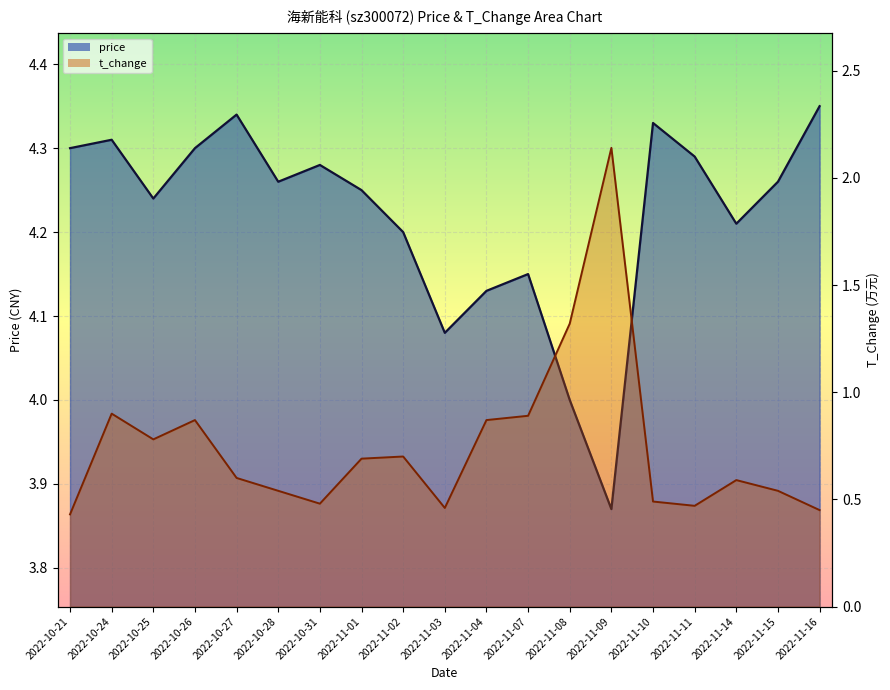

At which category does t_change reach its first local valley?

2022-10-25